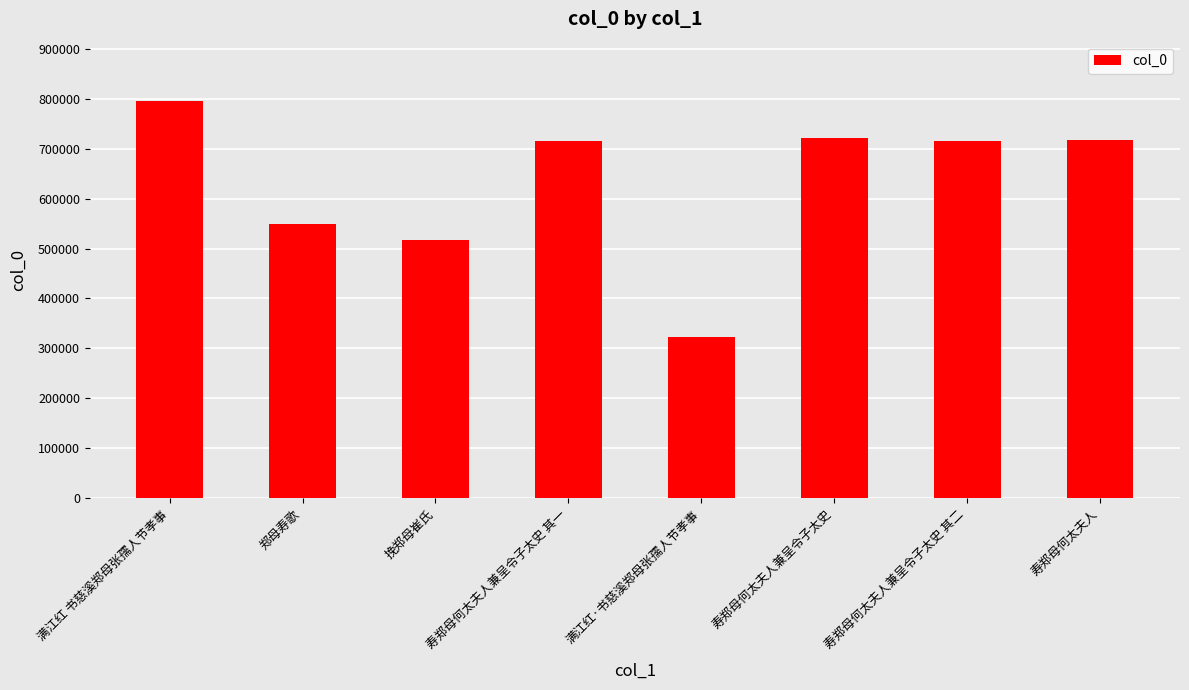

What is the change in value from 郑母寿歌 to 满江红·书慈溪郑母张孺人节孝事?

-226612